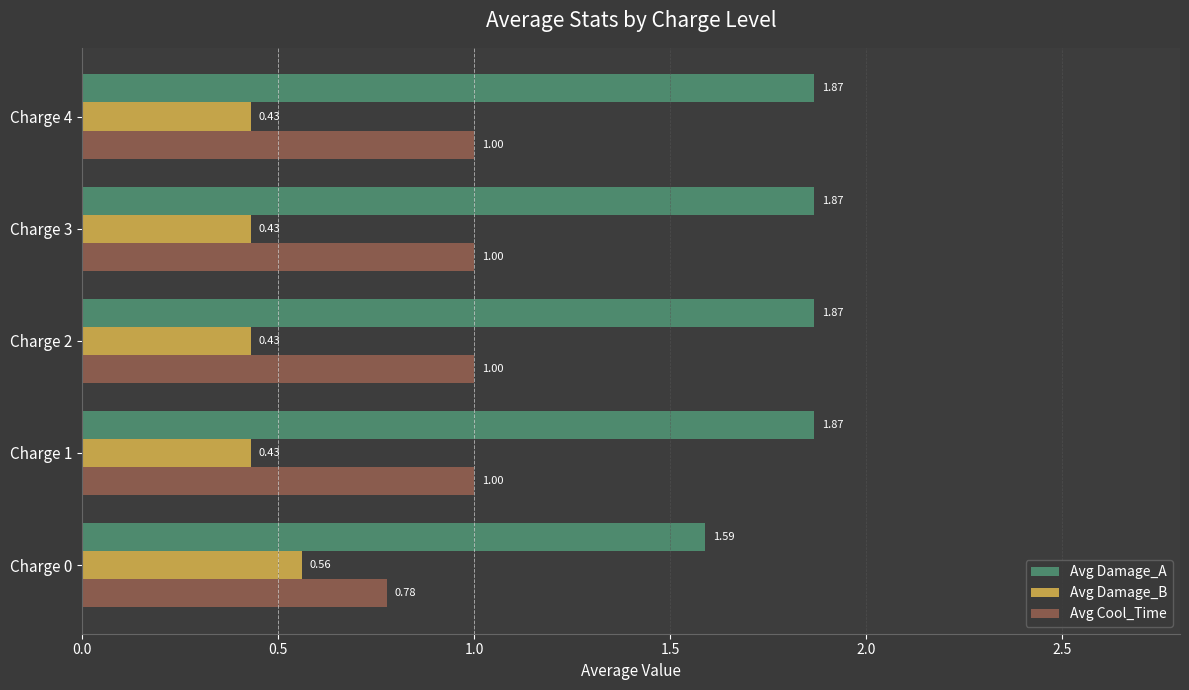

List the series in order of their peak value, lowest first.

Avg Damage_B, Avg Cool_Time, Avg Damage_A